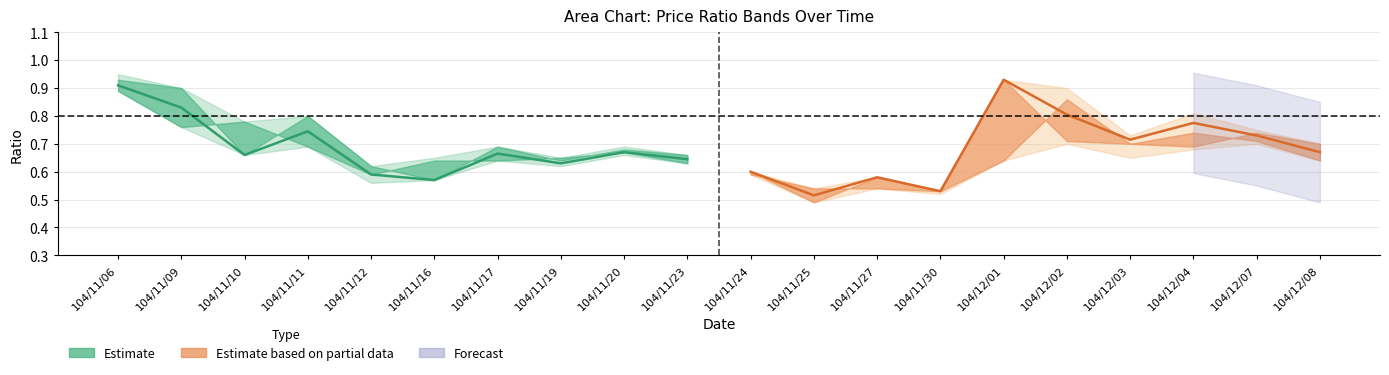

Reading left to right, extract all data points from this chart.

Estimate: 0.9	0.8	0.7	0.7	0.6	0.6	0.7	0.6	0.7	0.6
Estimate based on partial data: 0.6	0.5	0.6	0.5	0.9	0.8	0.7	0.8	0.7	0.7